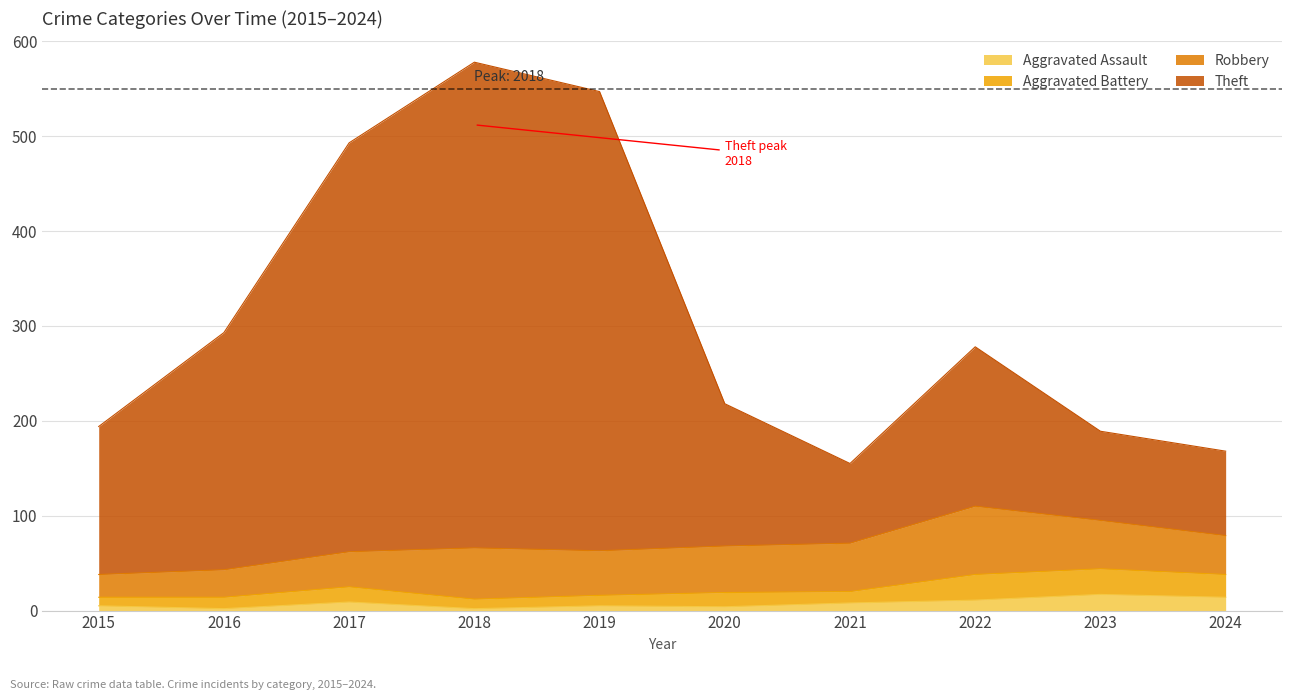

What is the maximum value for Aggravated Assault?

17